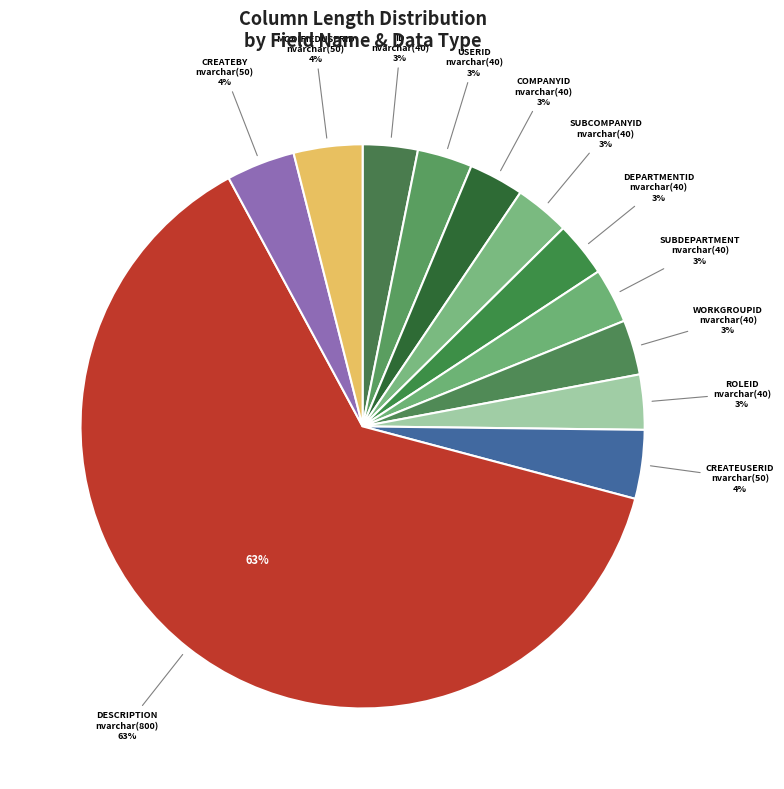

To the nearest percent, what is the average slice percentage?

8%